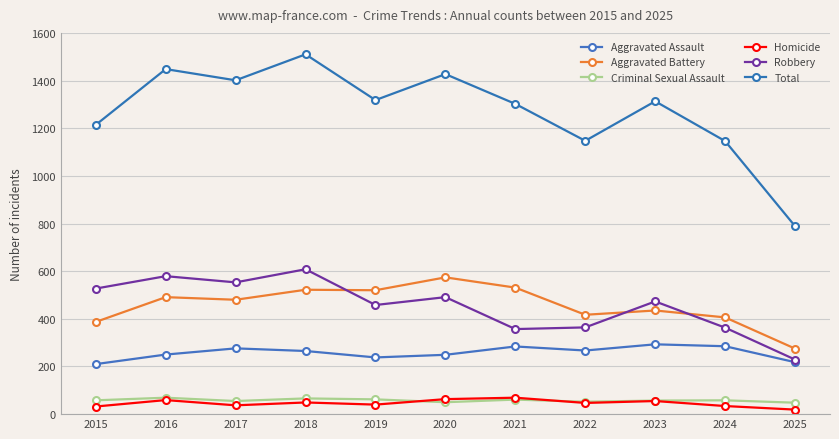

What is the difference between the maximum and second lowest values in the Criminal Sexual Assault series?

19